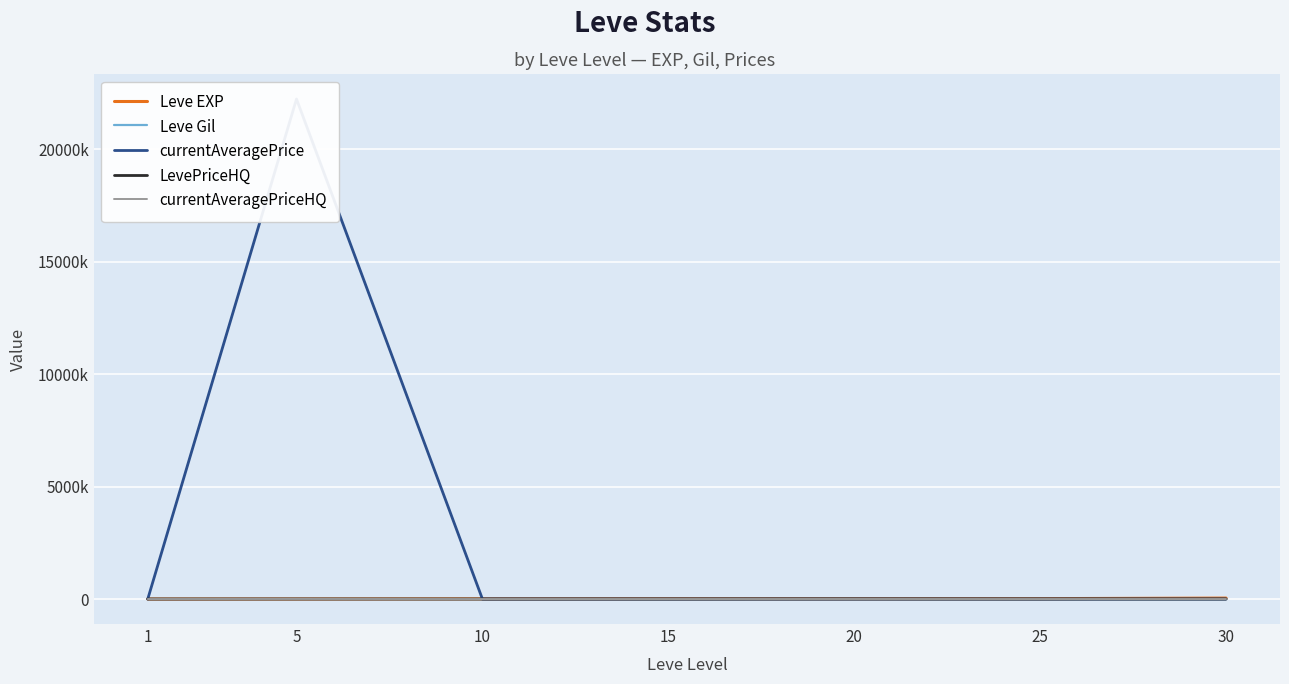

Reading right to left, what are all the values shown in this chart?

Leve EXP: 30=41410.0	25=17310.0	20=11560.0	15=14920.0	10=8930.0	5=1420.0	1=800.0
Leve Gil: 30=296.0	25=126.0	20=101.0	15=172.0	10=168.0	5=169.0	1=113.0
currentAveragePrice: 30=85.2	25=0.0	20=998.0	15=0.0	10=952.9	5=22222664.0	1=396.0
LevePriceHQ: 30=785.2	25=0.0	20=2985.0	15=0.0	10=0.0	5=2001.3	1=200.0
currentAveragePriceHQ: 30=261.8	25=0.0	20=995.0	15=0.0	10=0.0	5=2001.3	1=200.0